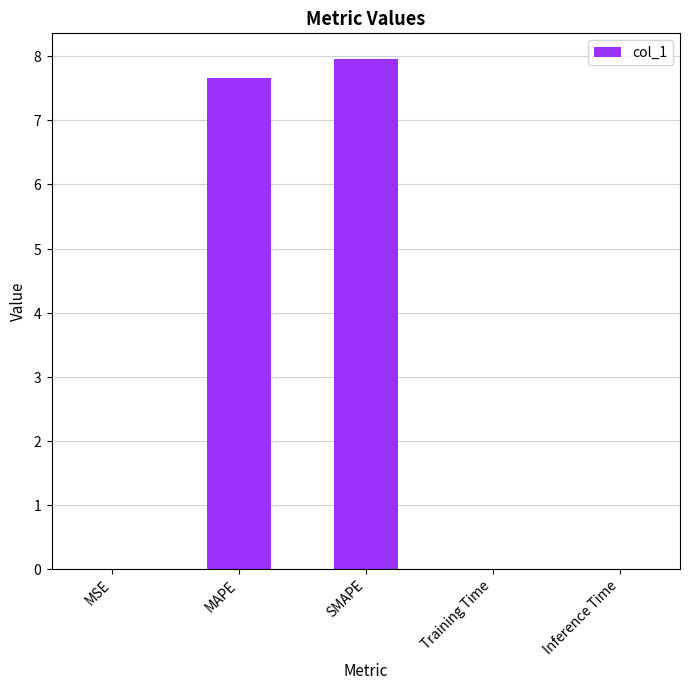

List the labels in order of value, largest first.

SMAPE, MAPE, Training Time, MSE, Inference Time